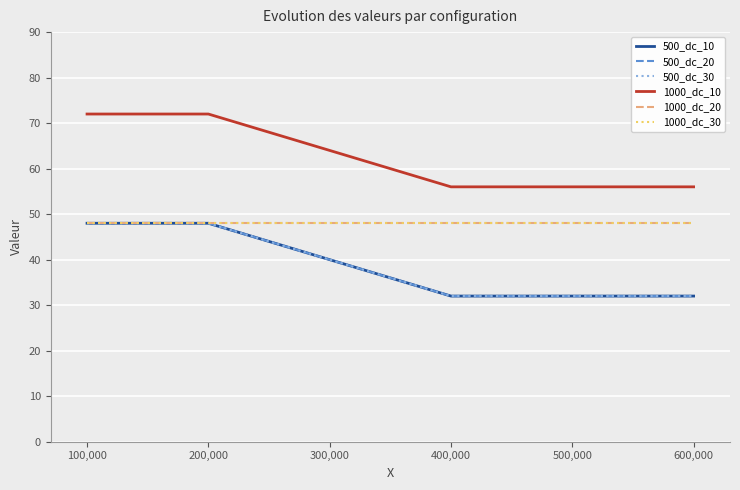

Which series has the largest range (max minus min)?

500_dc_10